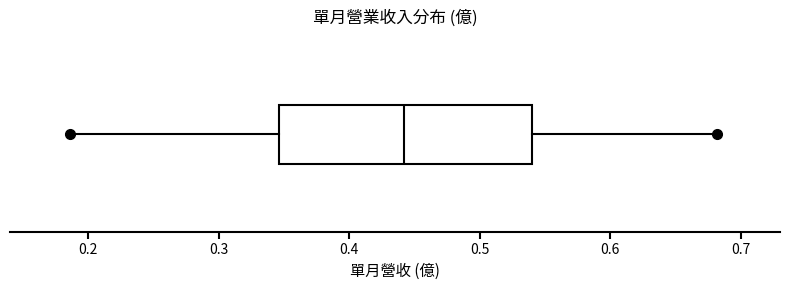

Where is the left edge of the box on the x-axis? The values are not printed on the chart, so give them approximately, as read against the axis.

0.35